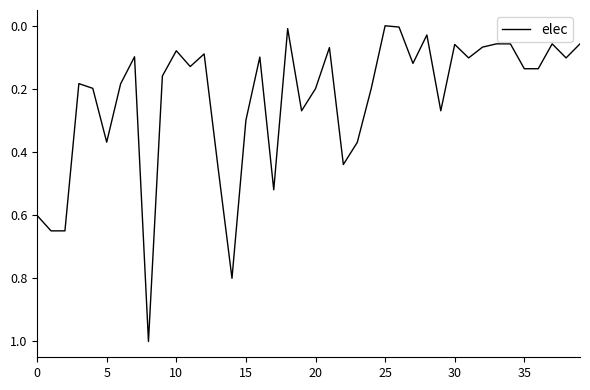

What is the maximum value shown in the chart?

1.0